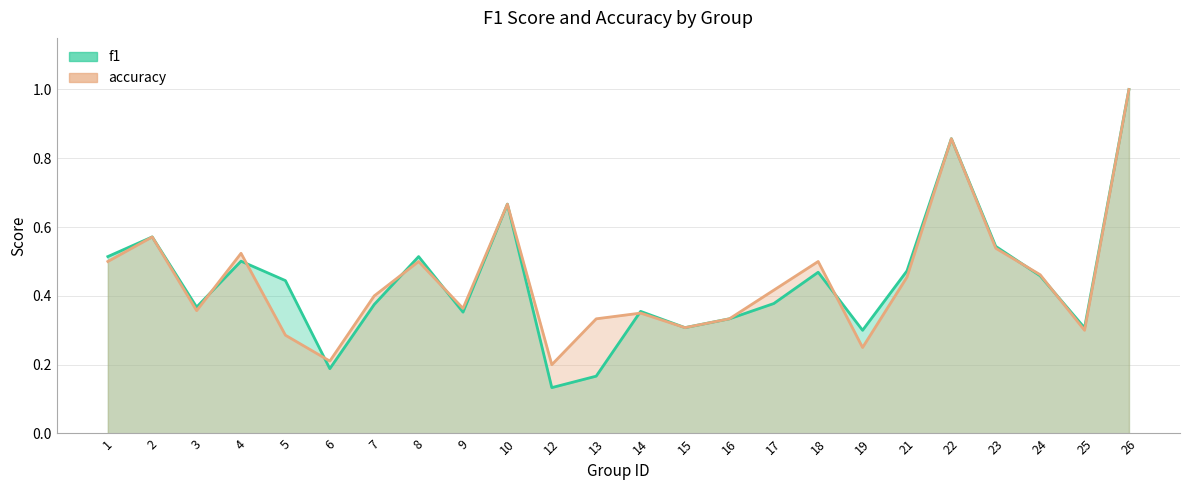

Reading left to right, transcribe all the data shown in this chart.

f1: 1=0.5	2=0.6	3=0.4	4=0.5	5=0.4	6=0.2	7=0.4	8=0.5	9=0.4	10=0.7	12=0.1	13=0.2	14=0.4	15=0.3	16=0.3	17=0.4	18=0.5	19=0.3	21=0.5	22=0.9	23=0.5	24=0.5	25=0.3	26=1.0
accuracy: 1=0.5	2=0.6	3=0.4	4=0.5	5=0.3	6=0.2	7=0.4	8=0.5	9=0.4	10=0.7	12=0.2	13=0.3	14=0.3	15=0.3	16=0.3	17=0.4	18=0.5	19=0.2	21=0.5	22=0.9	23=0.5	24=0.5	25=0.3	26=1.0